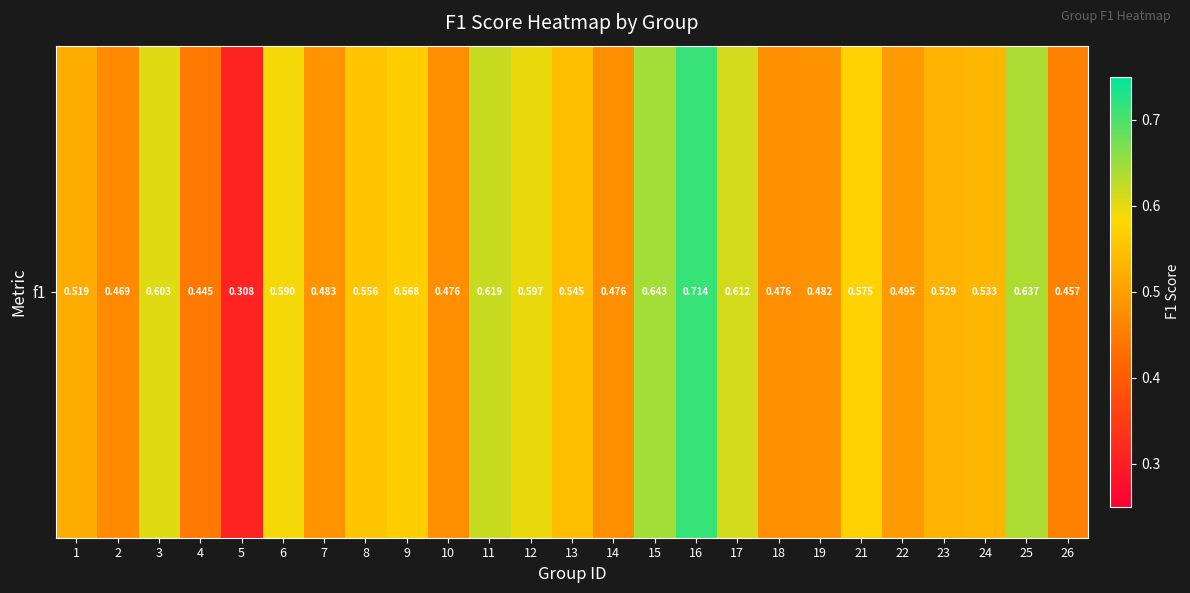

List the labels in order of value, smallest first.

5, 4, 26, 2, 10, 14, 18, 19, 7, 22, 1, 23, 24, 13, 8, 9, 21, 6, 12, 3, 17, 11, 25, 15, 16